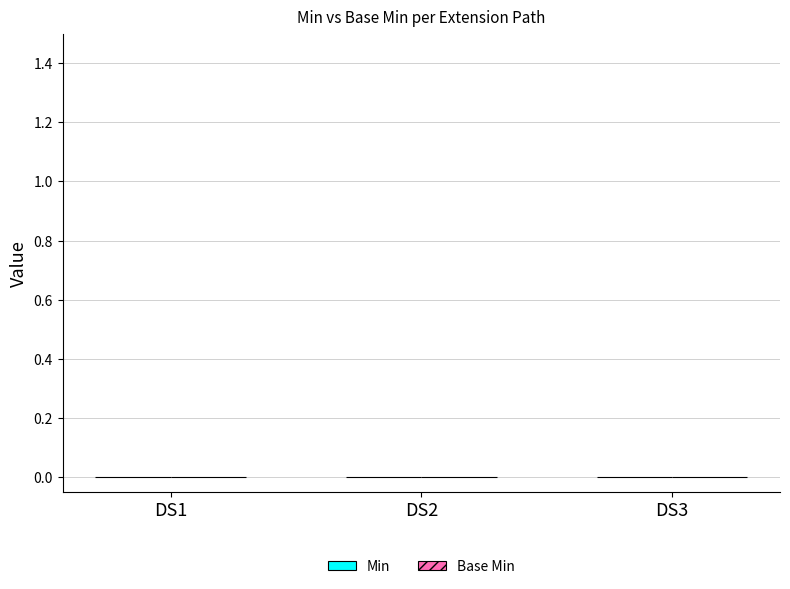

What are all the series names shown in the legend?

Min, Base Min